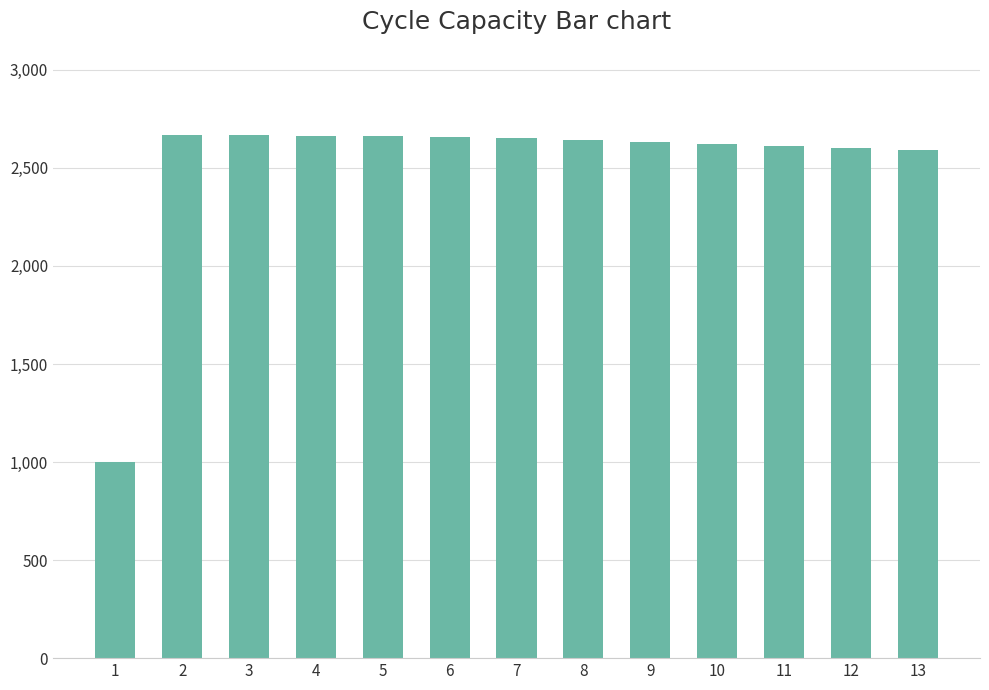

What is the average value?

2512.3